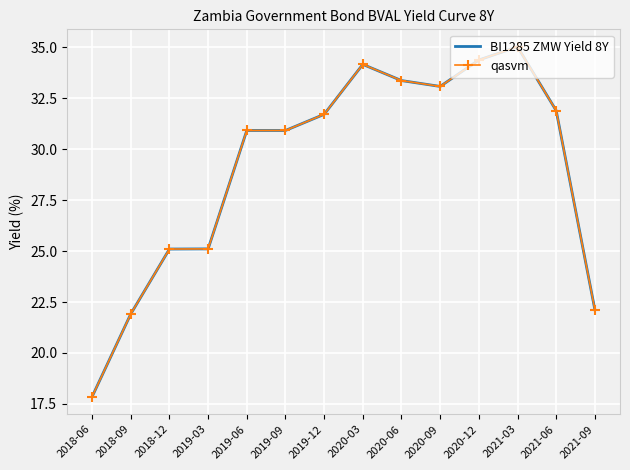

Where is the first local maximum for qasvm?

2019-06